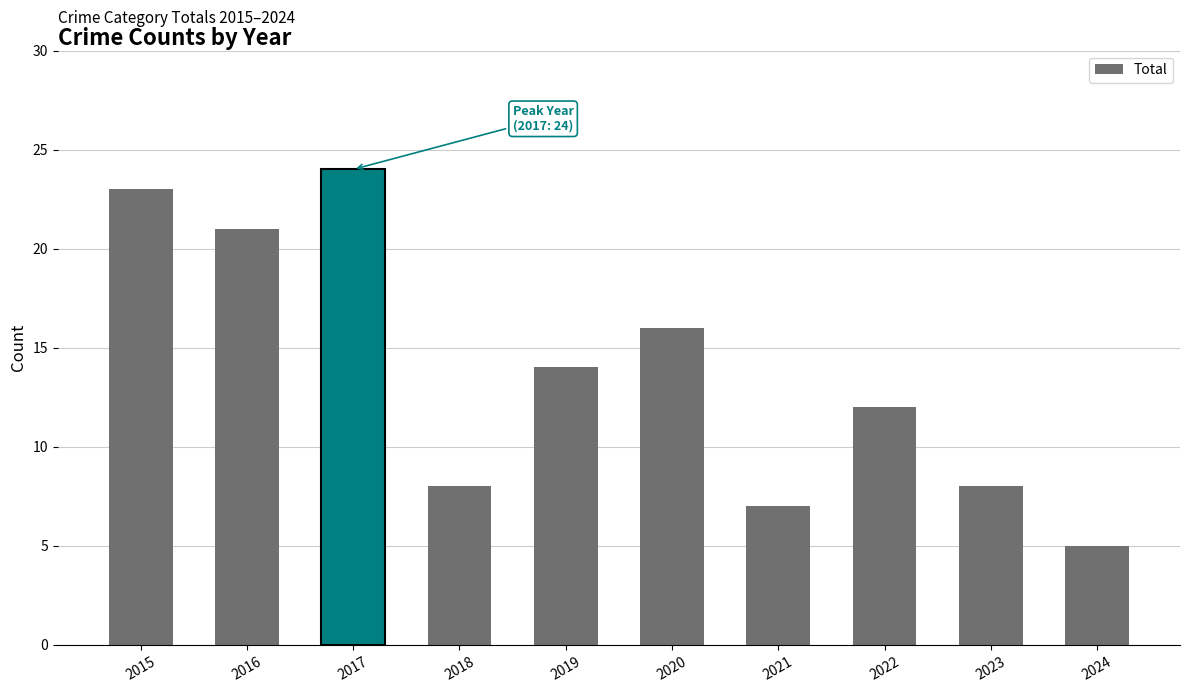

Is it true that the value at 2023 is 3?

False